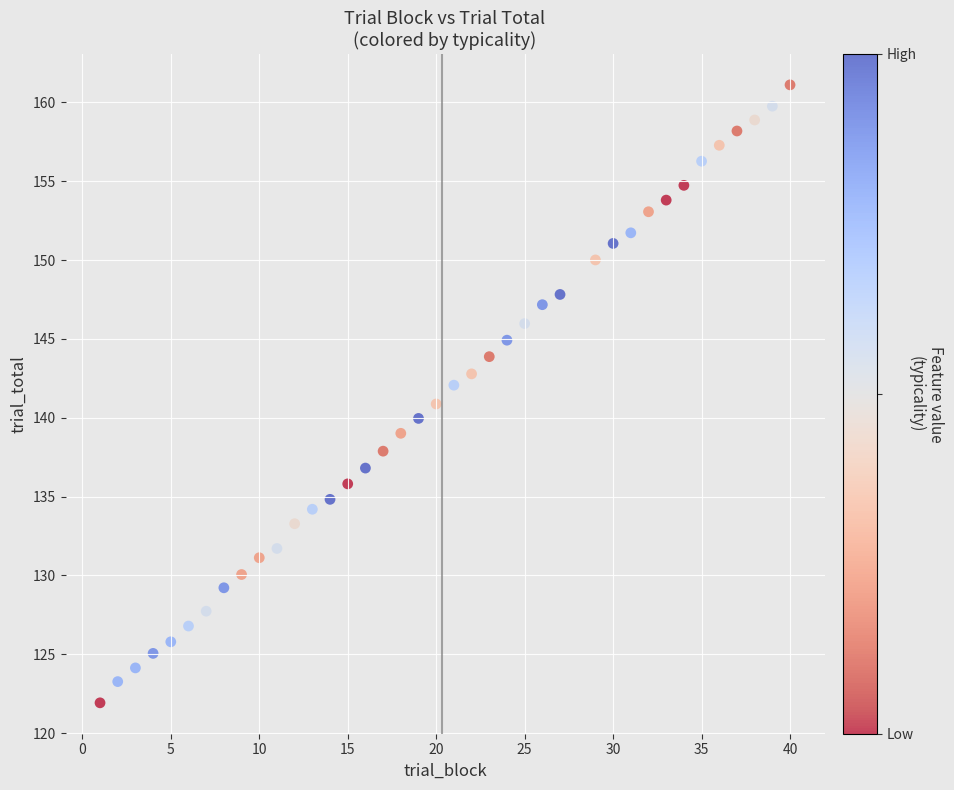

What is the range of X values (max minus min)?

39.0